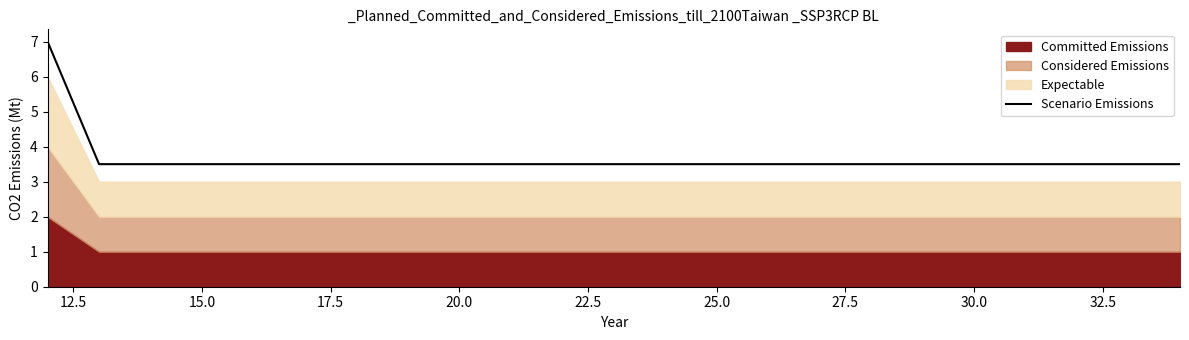

What is the maximum value for Scenario Emissions?

7.0